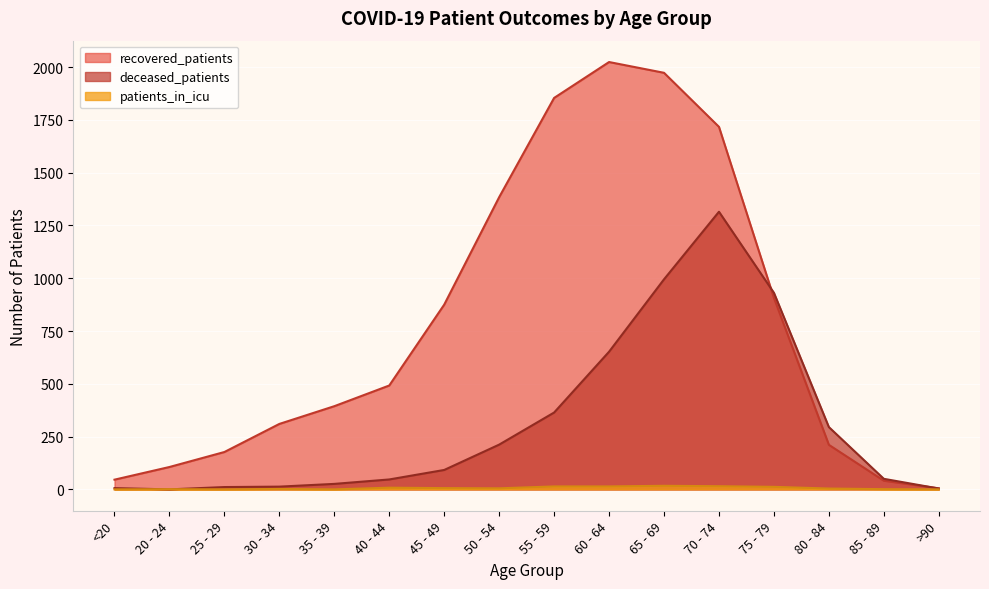

True or false: patients_in_icu and recovered_patients intersect in this chart.

False